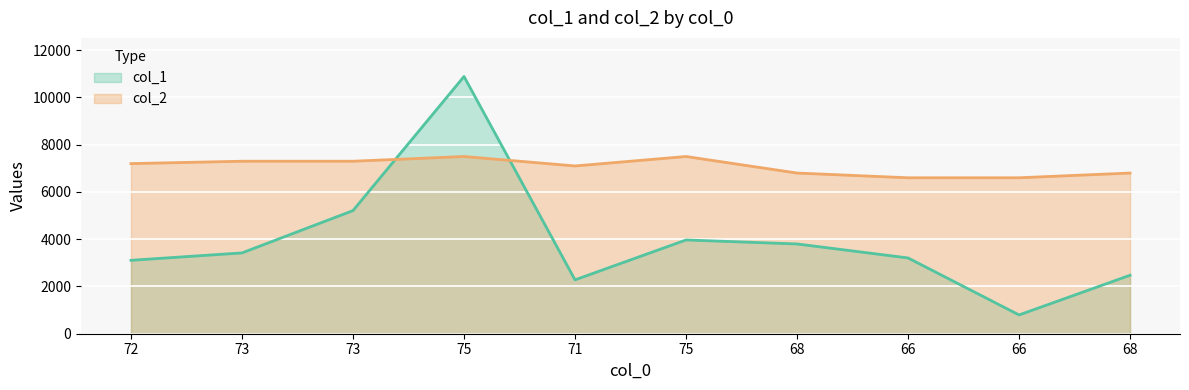

The value of col_2 at 75 is 9947. True or false?

False